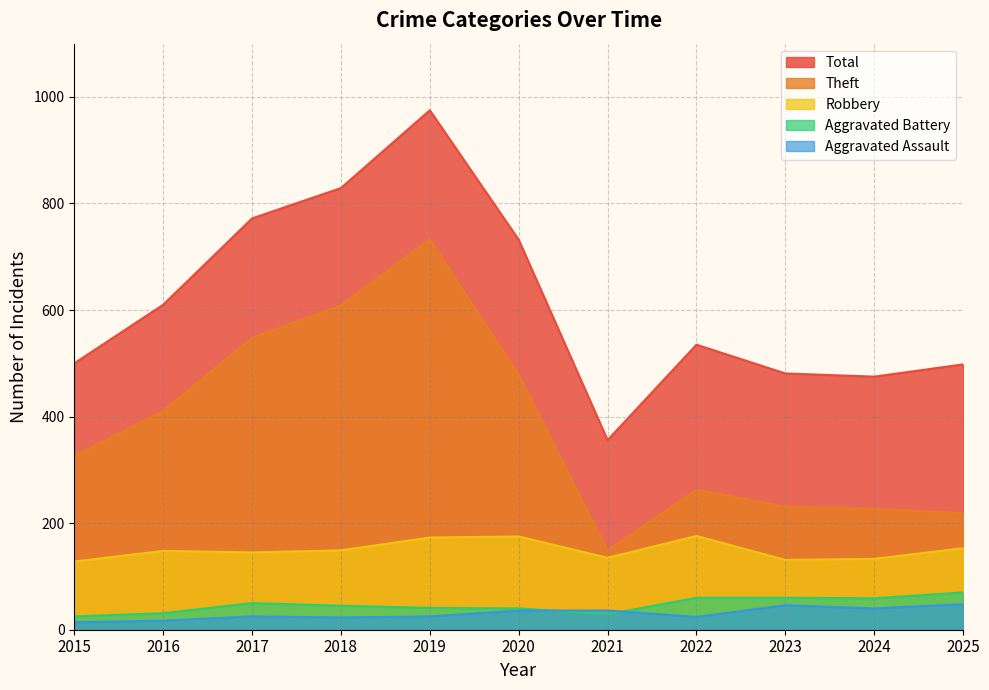

What value does the Aggravated Assault series have at 2016, to the nearest 5?

15